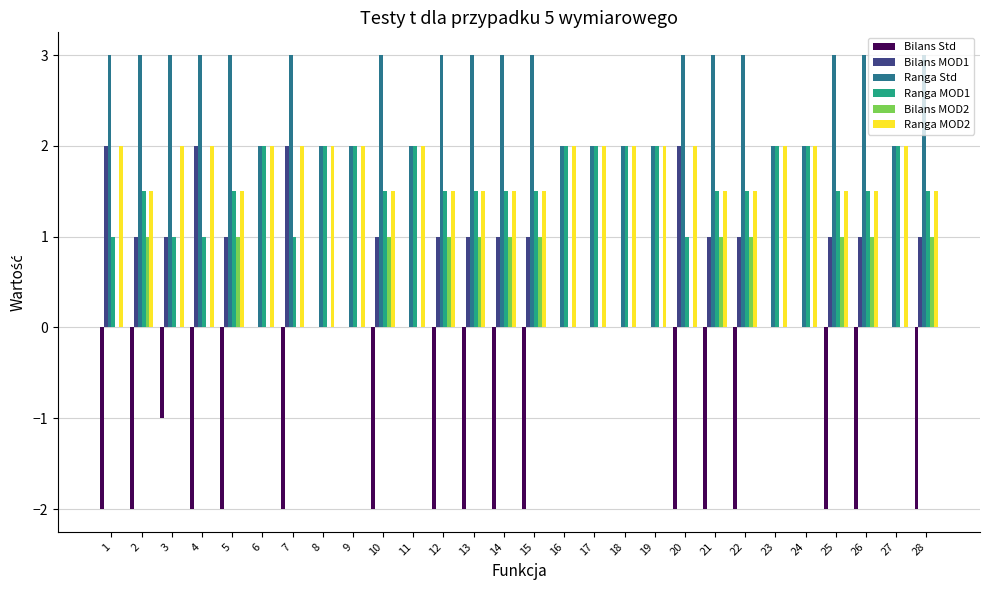

What is the average value of the Bilans MOD1 series?

0.8